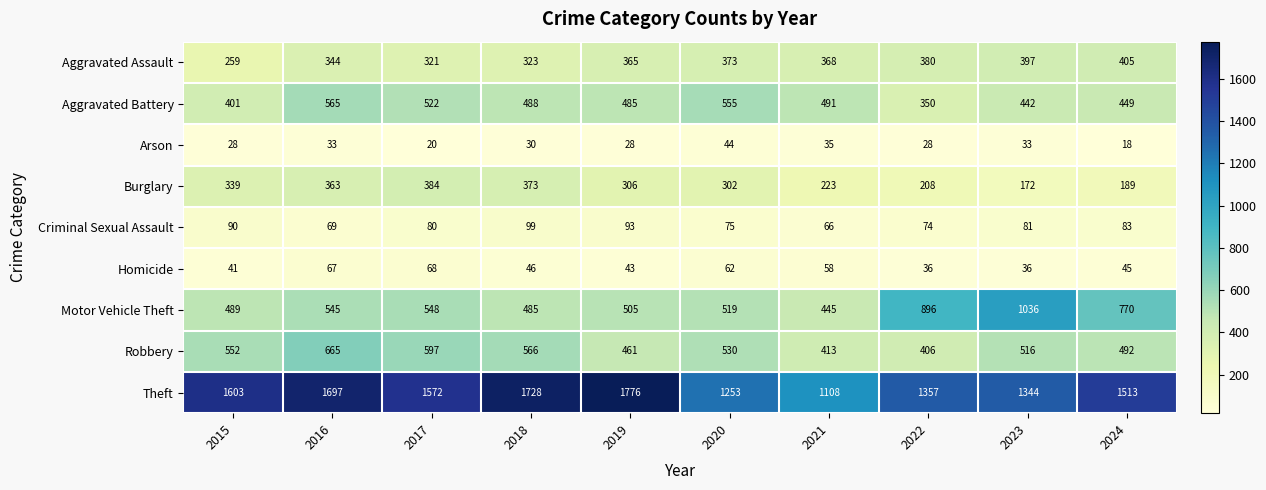

What is the minimum value shown in the chart?

18